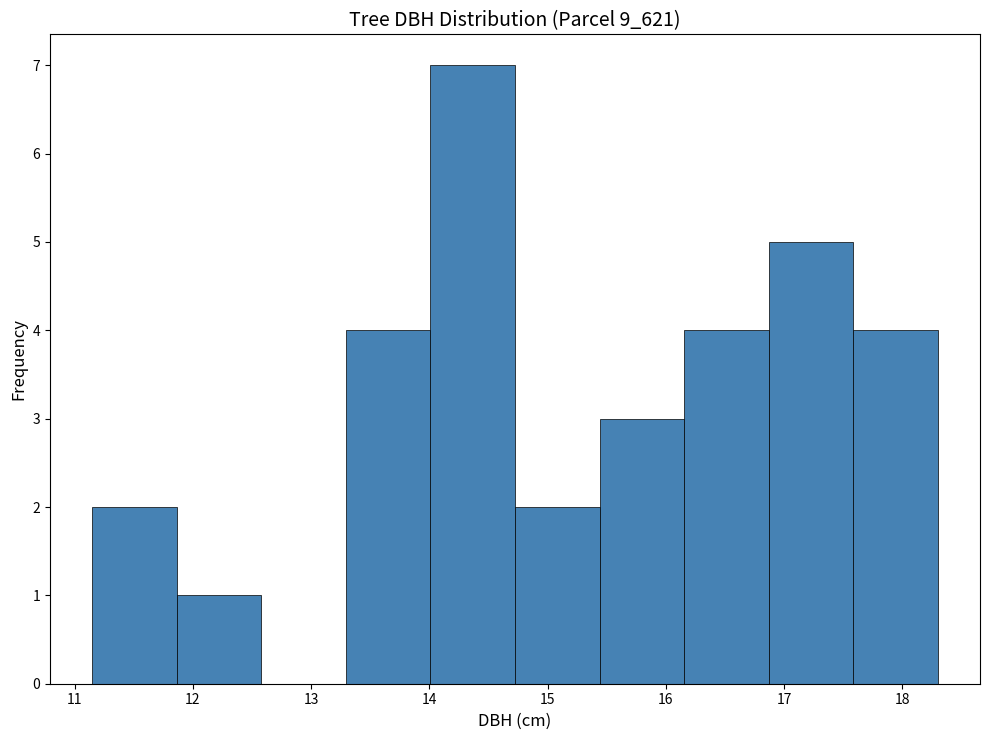

Reading left to right, transcribe this chart: for each bar, give the range it covers on the x-axis and its height. Neither the bar edges nor the heights are printed on the chart, so give them approximately, as read against the axes.

11.2 to 11.9: 2
11.9 to 12.6: 1
12.6 to 13.3: 0
13.3 to 14.0: 4
14.0 to 14.7: 7
14.7 to 15.4: 2
15.4 to 16.2: 3
16.2 to 16.9: 4
16.9 to 17.6: 5
17.6 to 18.3: 4